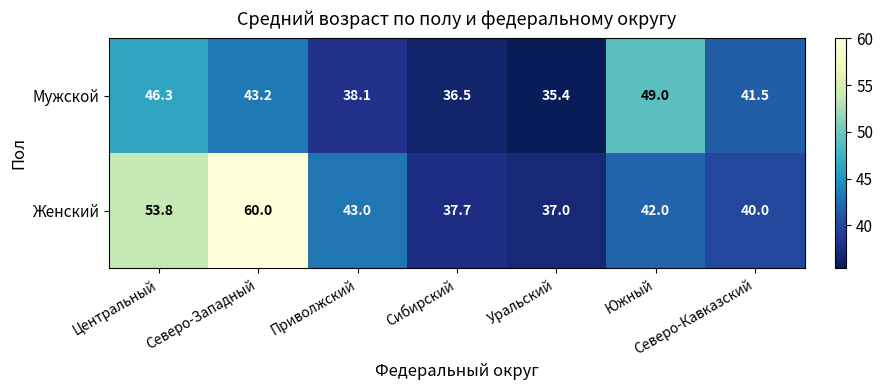

How many distinct data groups are displayed?

2